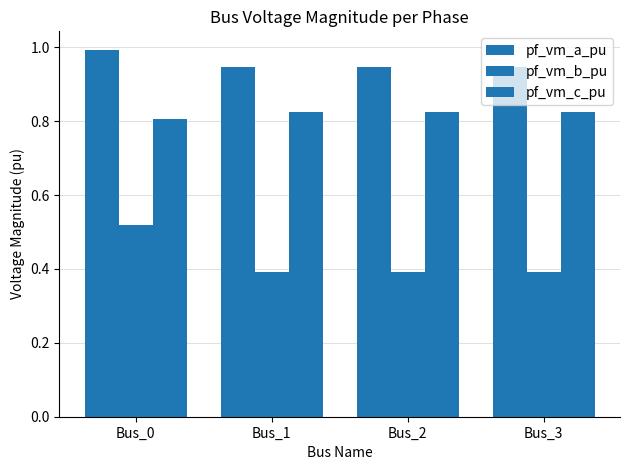

How many groups of bars are there?

4